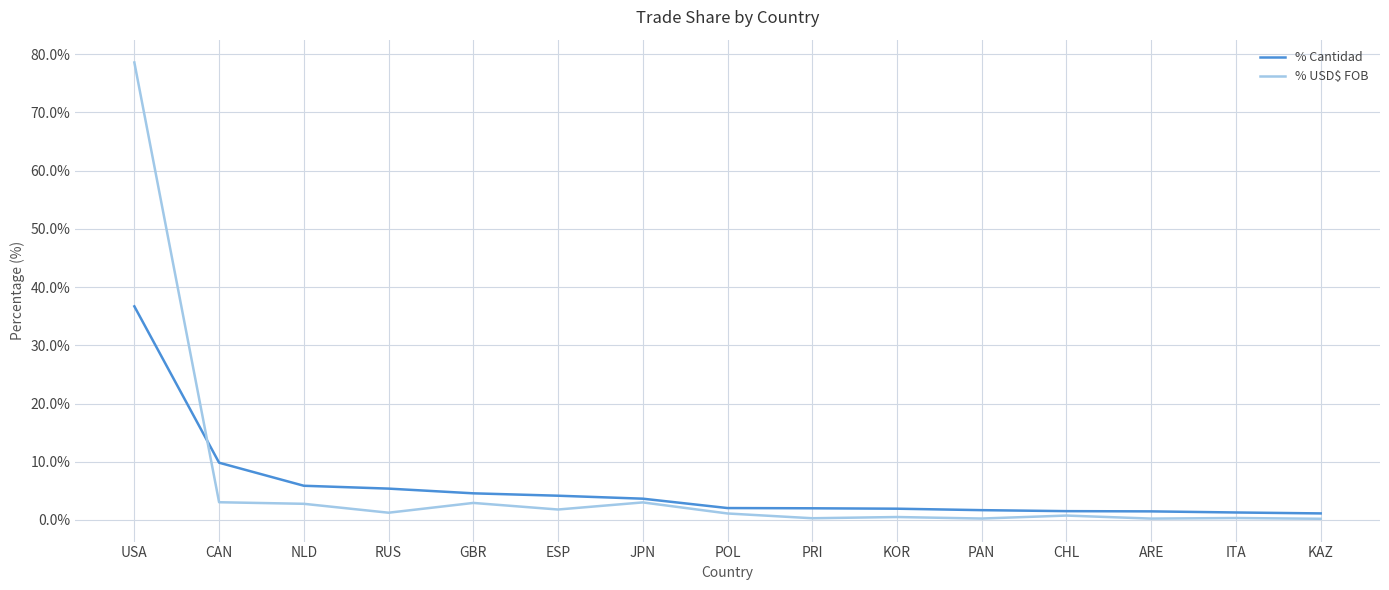

Rank the series by their maximum value, from lowest to highest.

% Cantidad, % USD$ FOB